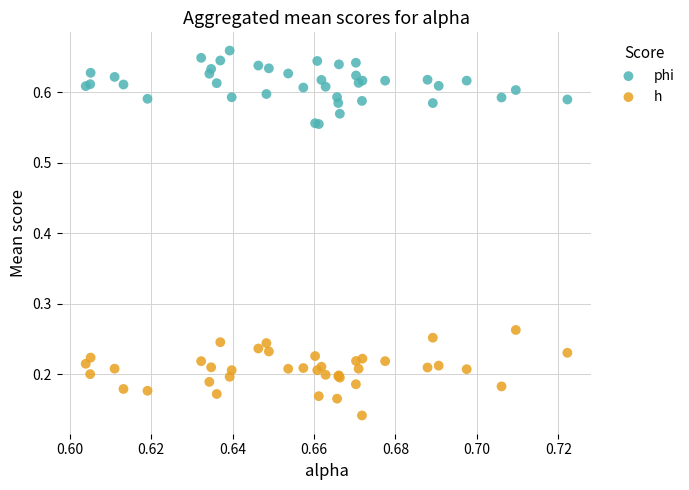

Which series reaches the maximum Y coordinate?

phi